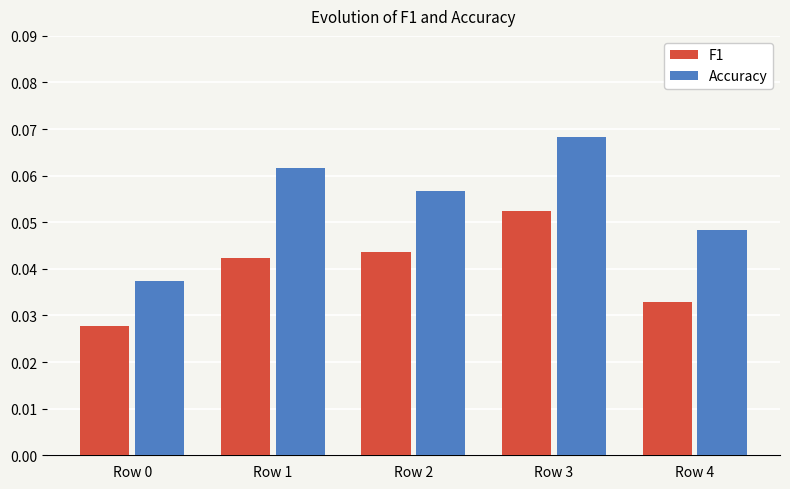

How many categories are shown in the chart?

5